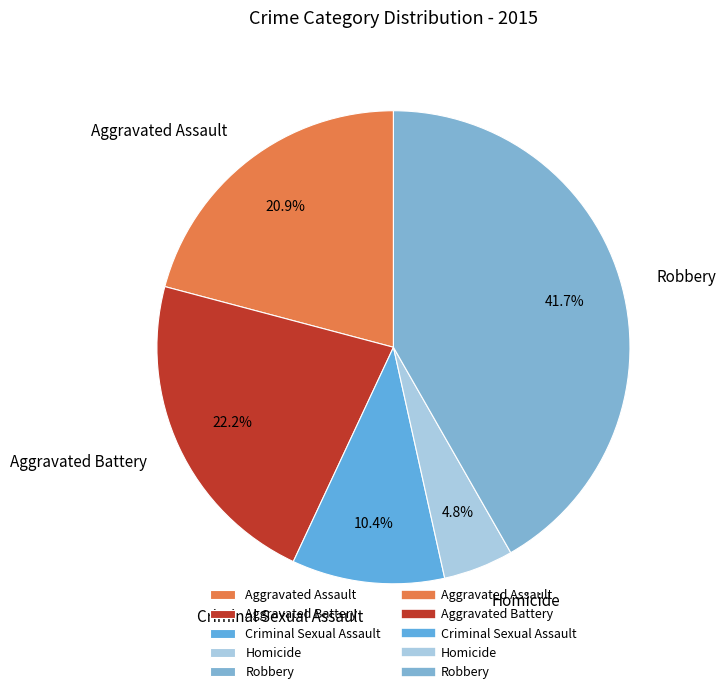

Is Robbery the majority of the pie?

No